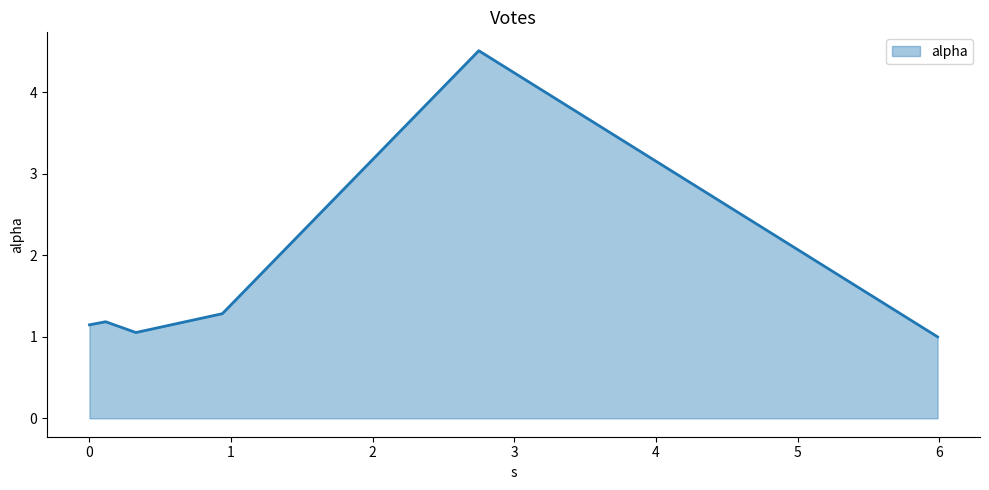

Does the chart have visible grid lines?

No